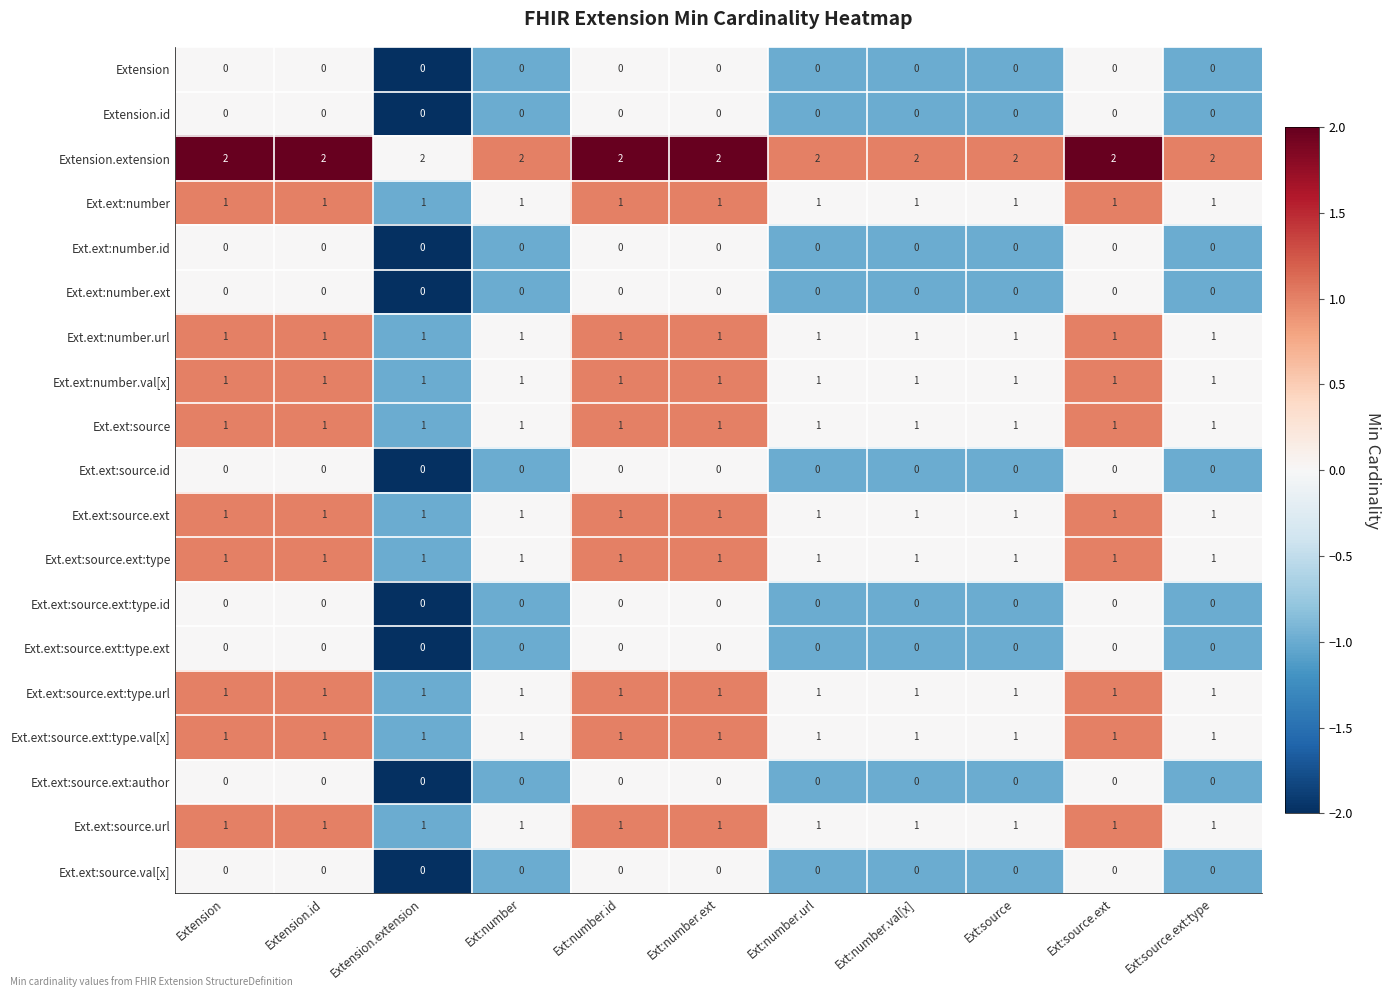

What is the smallest value displayed?

0